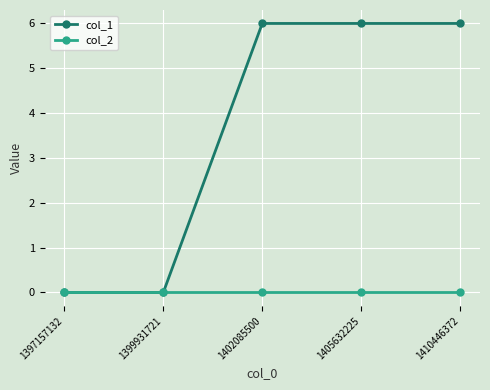

True or false: col_1 has a value of -3 at 1399931721.

False